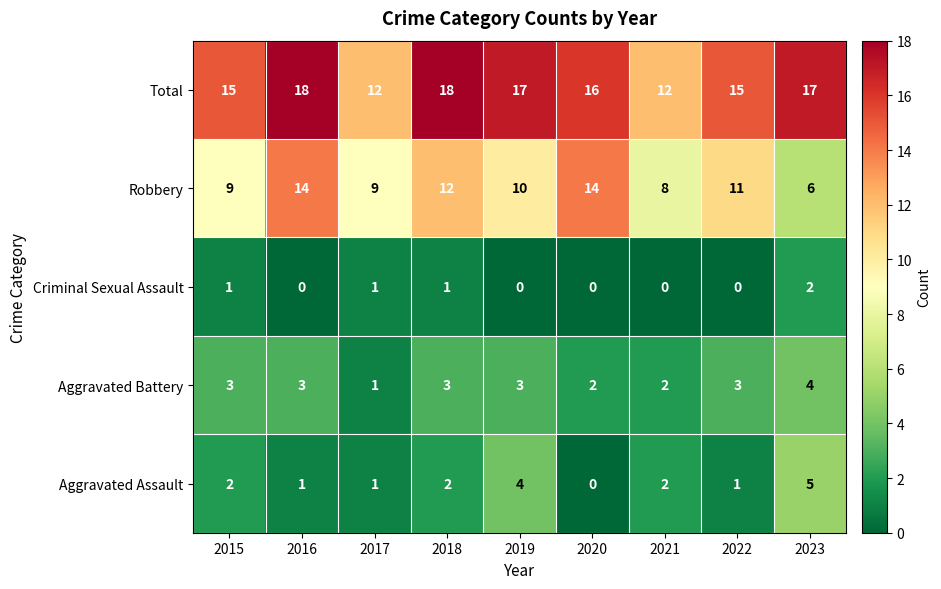

True or false: Criminal Sexual Assault has a value of 0 at 2019.

True